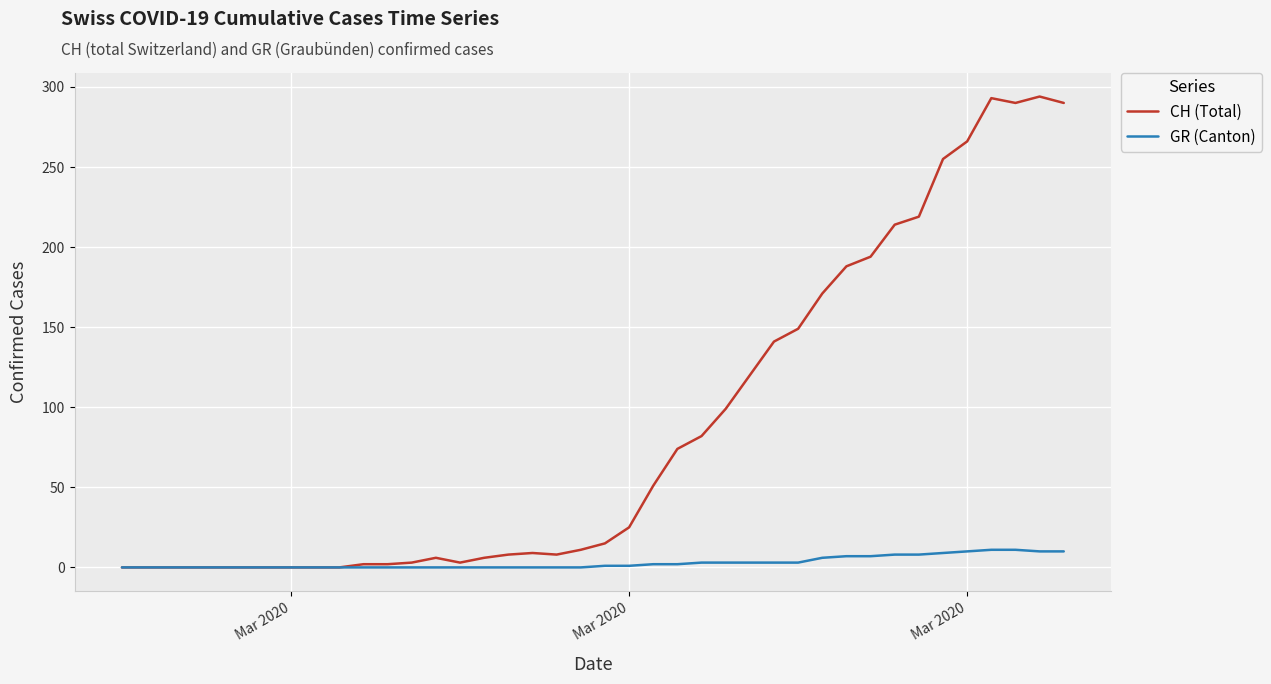

Which series has the largest range (max minus min)?

CH (Total)